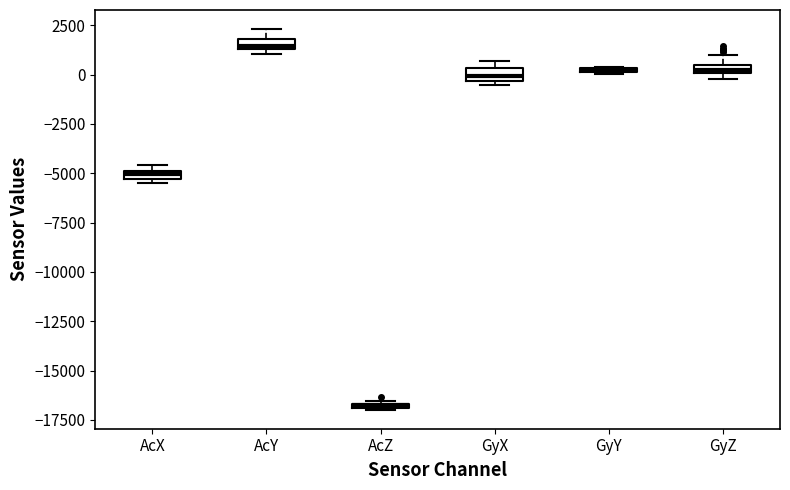

Where is the lower edge of the box for GyY on the y-axis? The values are not printed on the chart, so give them approximately, as read against the axis.

0